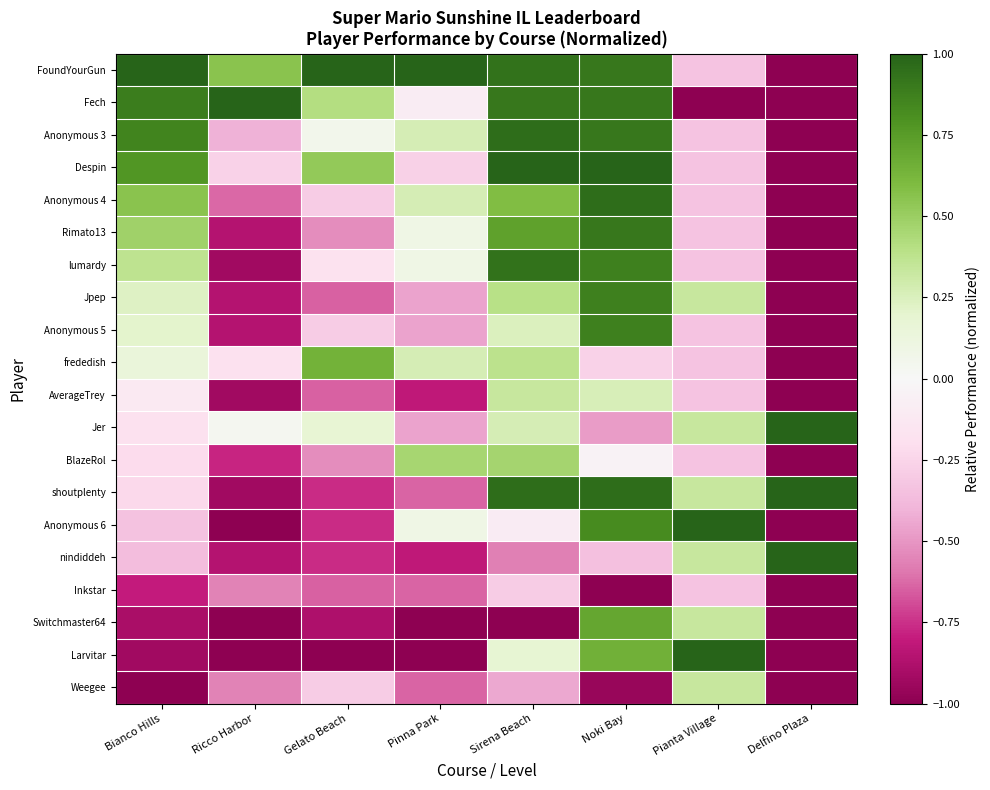

What is the total value across all series at Sirena Beach?

6.9